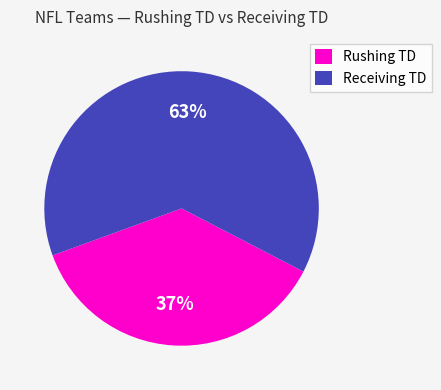

Count the number of slices in the pie.

2